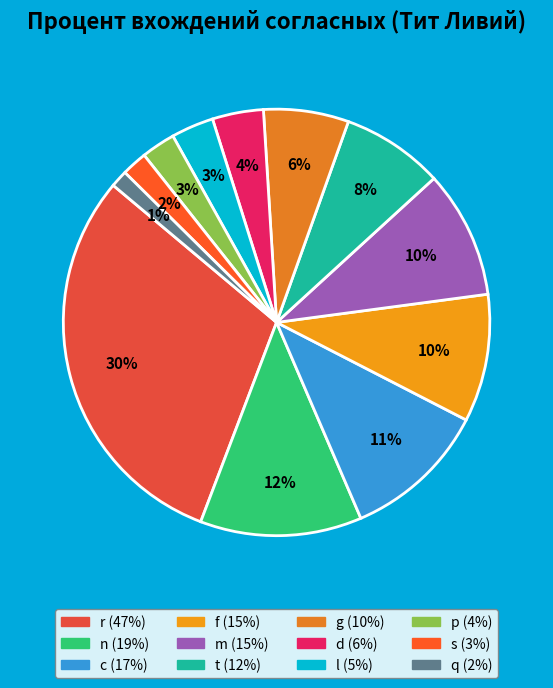

How many segments does this pie chart have?

12